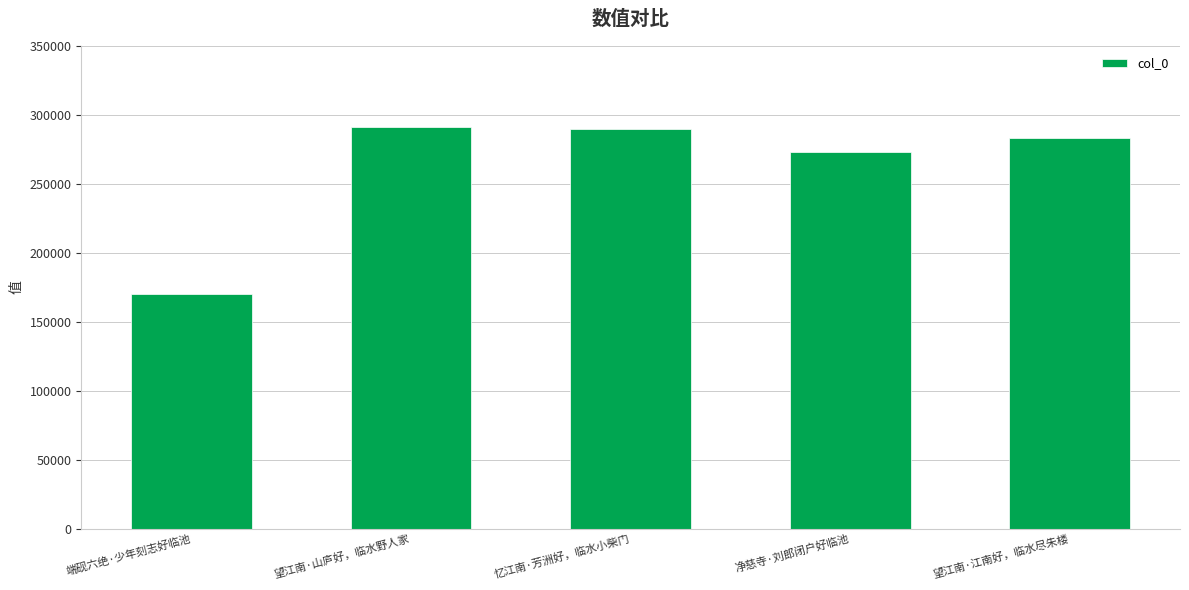

What is the sum of all values?

1308565